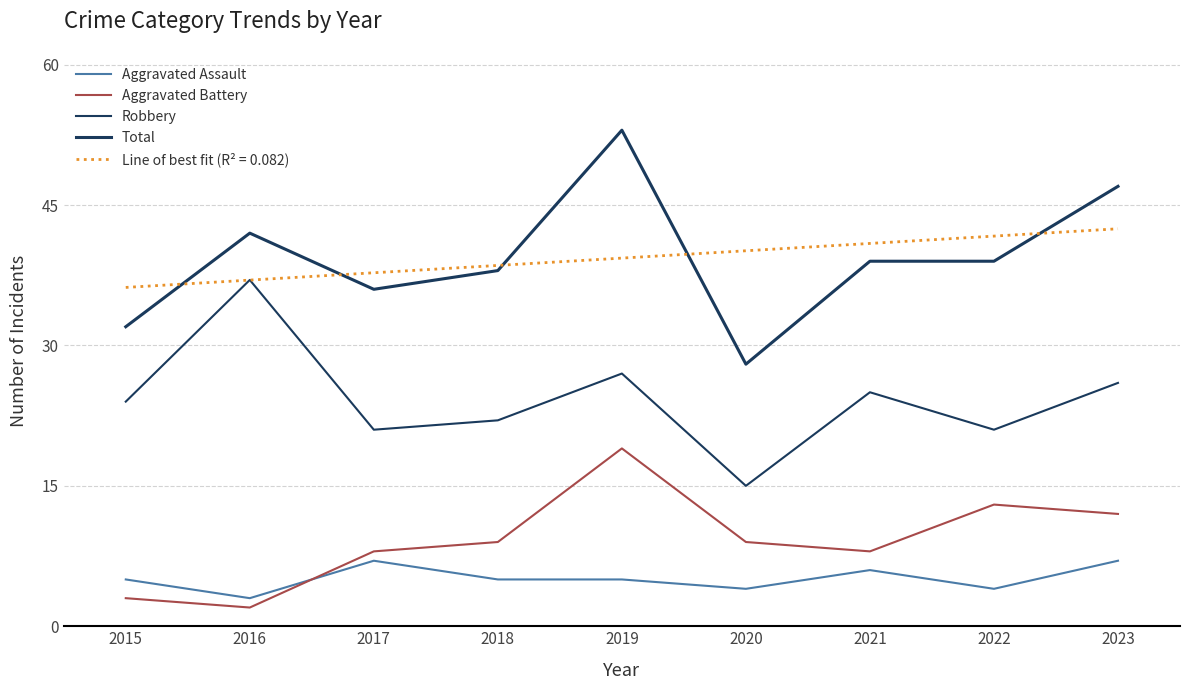

How many lines are shown in the chart?

5